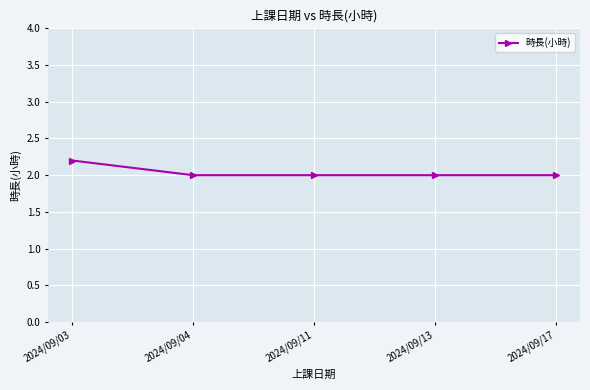

The chart shows a value of 0.5 at 2024/09/04. True or false?

False